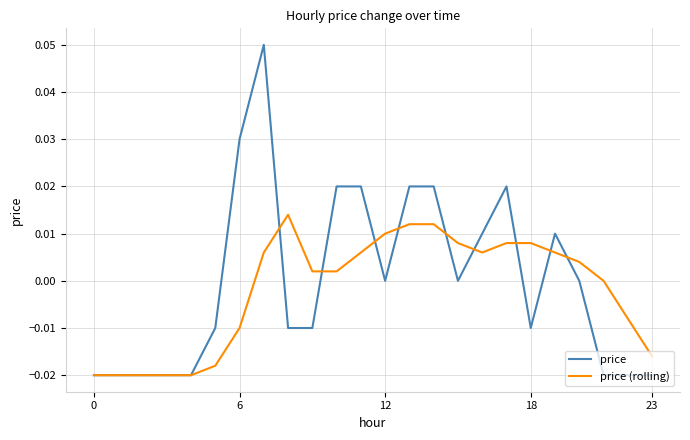

Rank the series by their maximum value, from highest to lowest.

price, price (rolling)